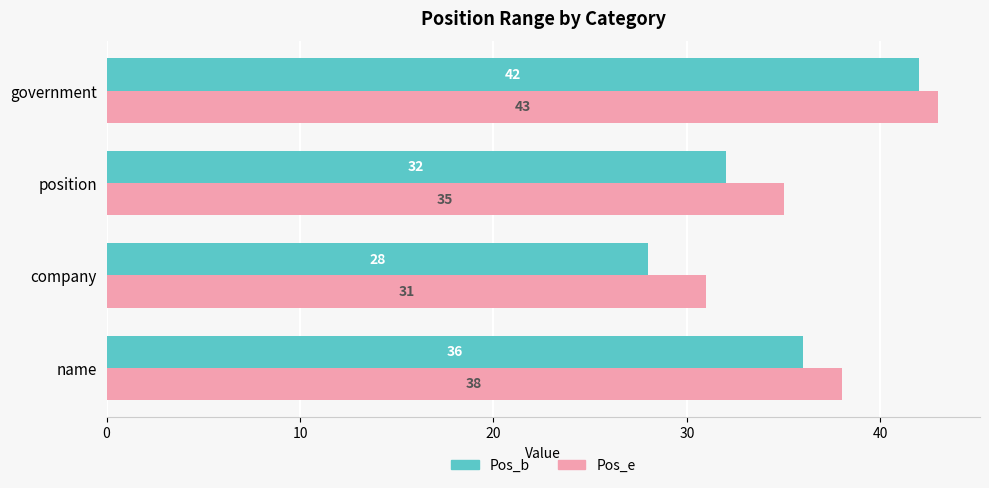

Is it true that Pos_e equals 38 at name?

True